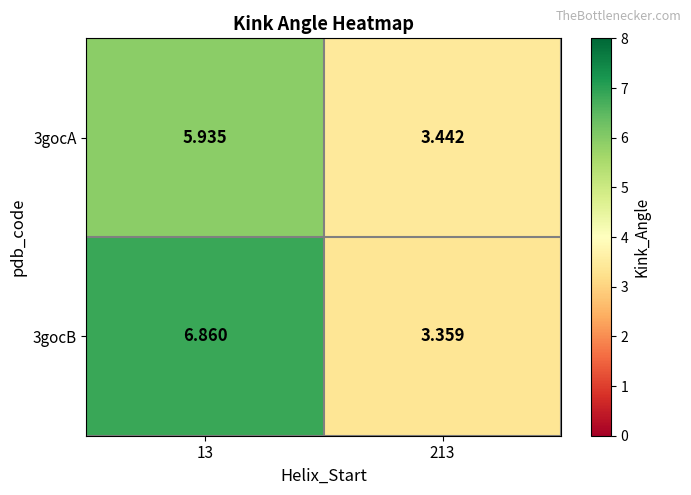

Is the value of 3gocA at 213 greater than the value of 3gocB at 213?

Yes